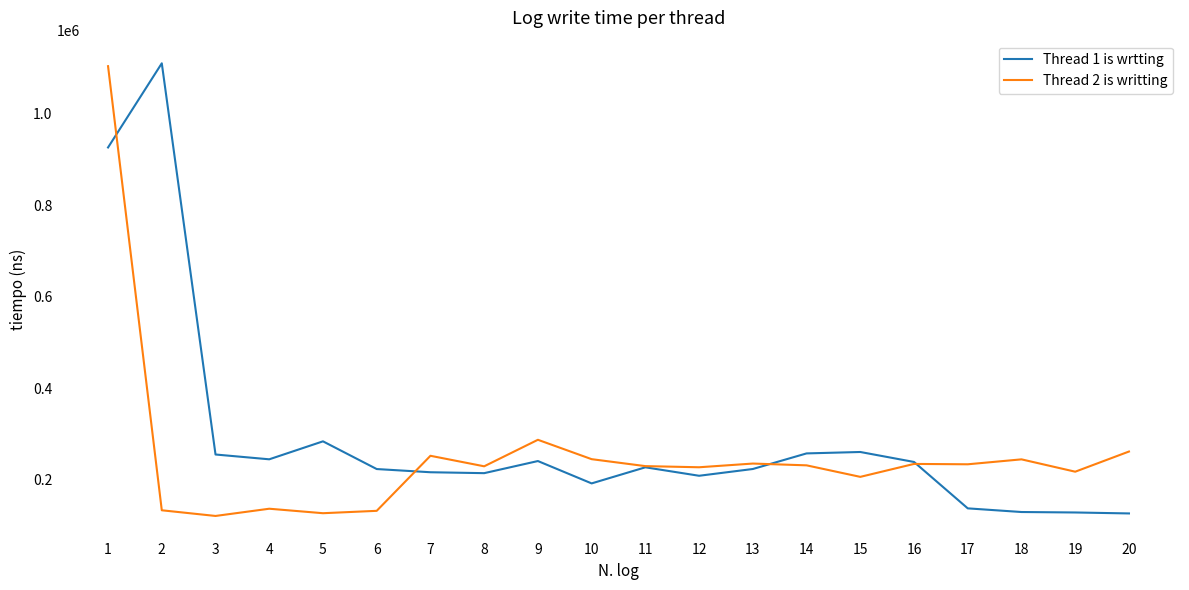

Where does the Thread 2 is writting series first go above 231000?

1